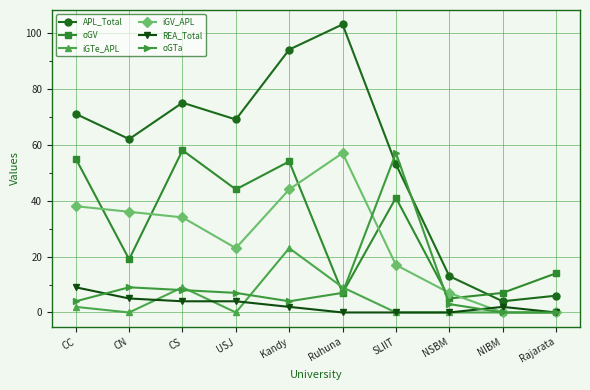

Which series has the largest total across all categories?

APL_Total